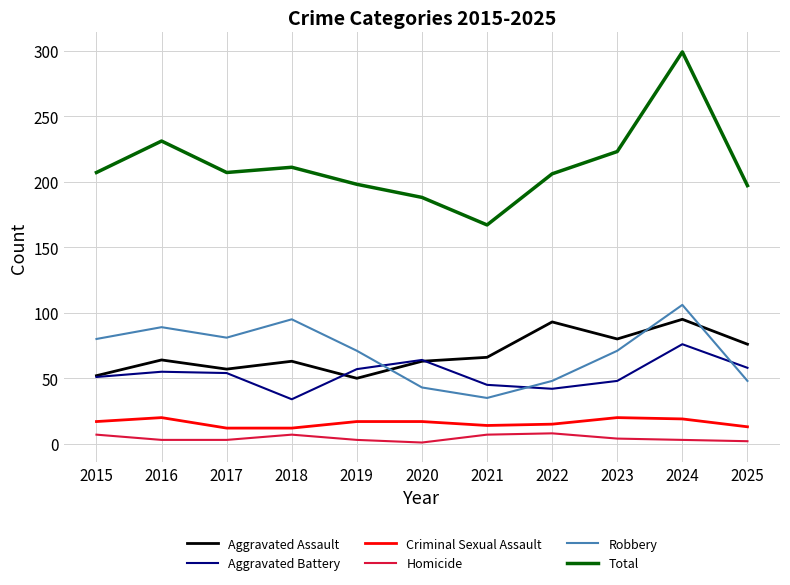

What value does the Aggravated Assault series have at 2015, to the nearest 5?

50